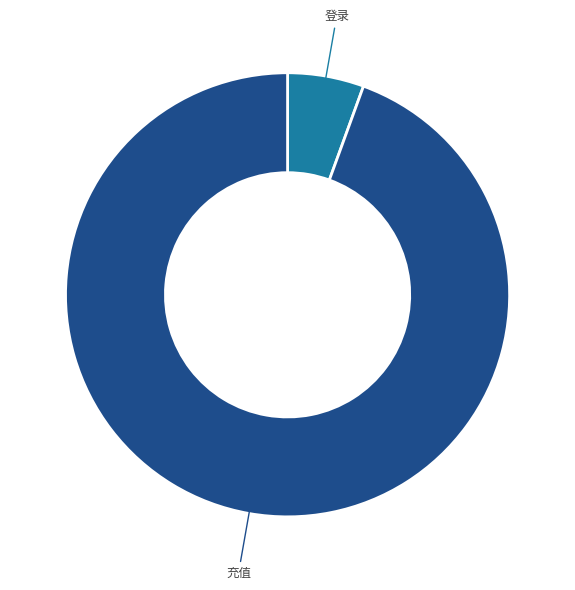

What is the largest slice in the pie chart?

充值